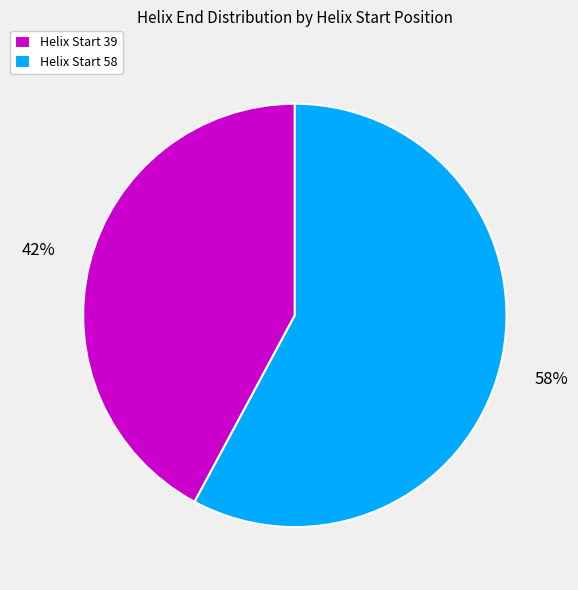

What is the smallest slice in the pie chart?

Helix Start 39